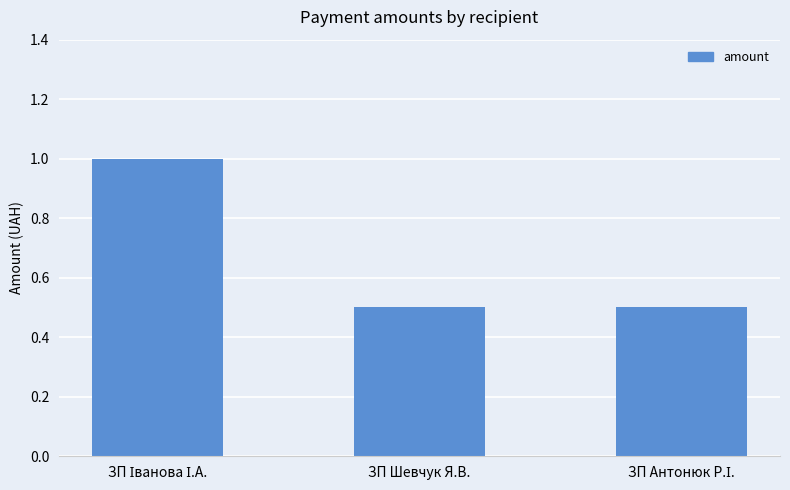

What position from the right is ЗП Шевчук Я.В.?

2